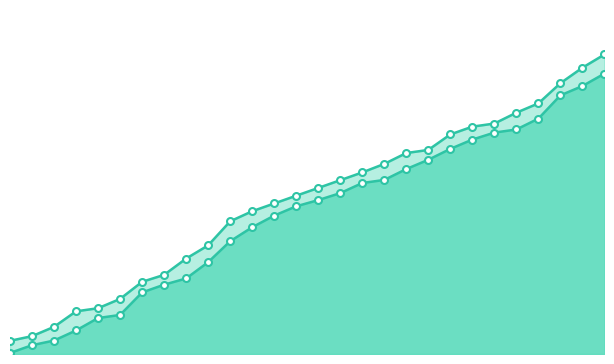

Where is col_1 nearest to the value 544?

1